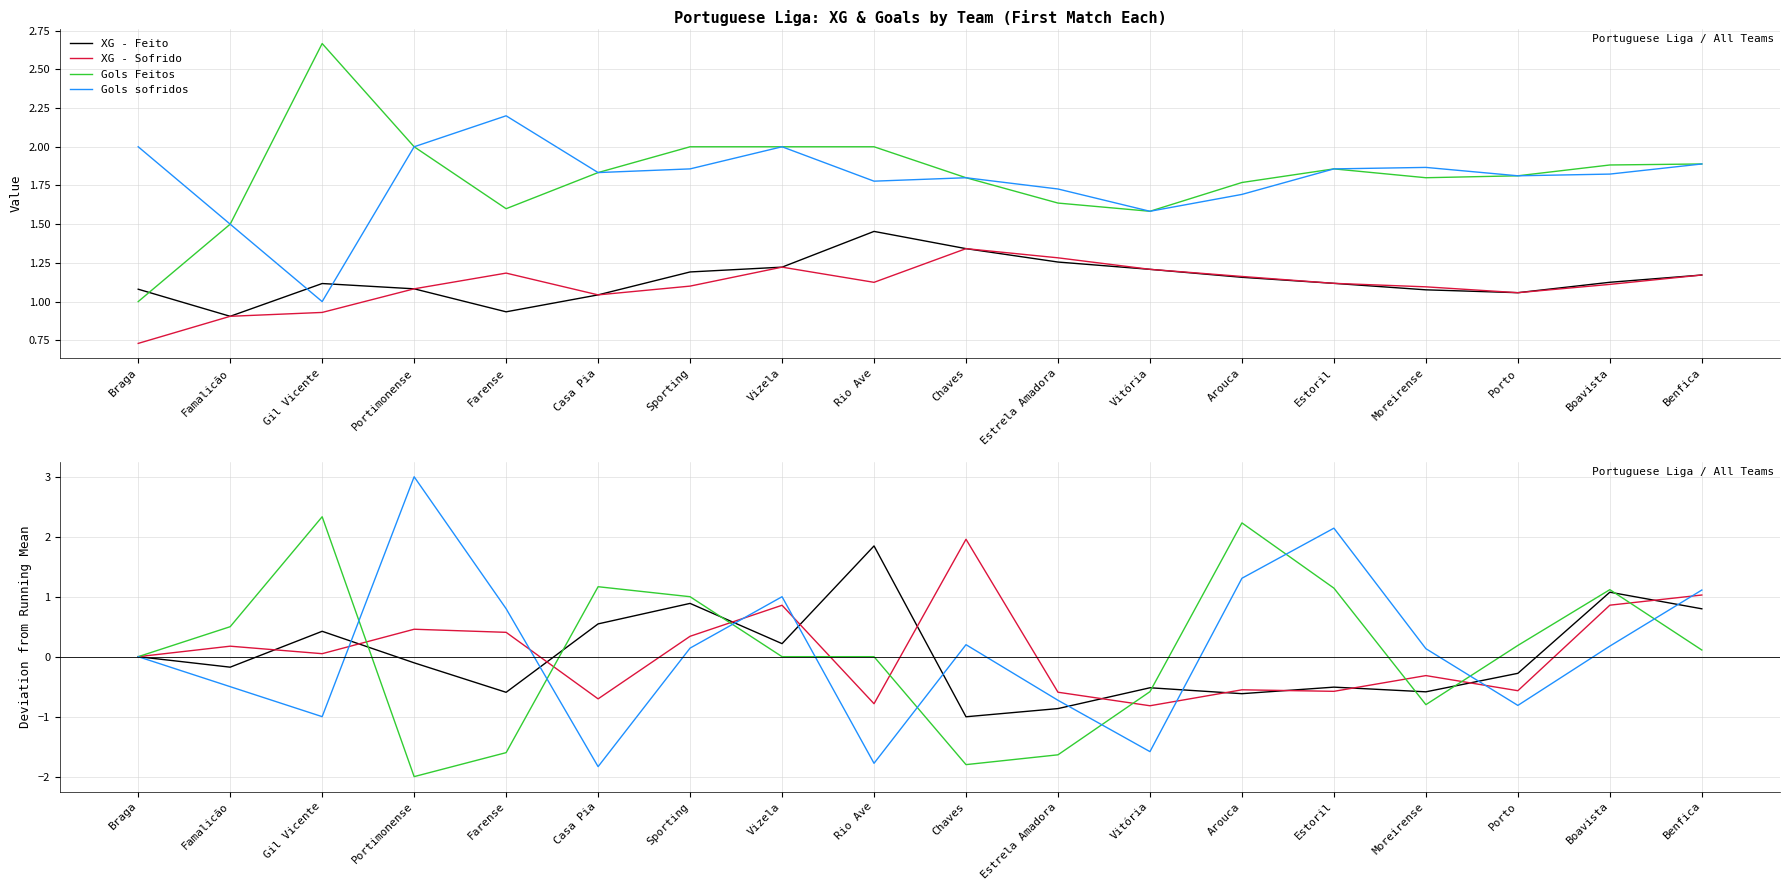

Where is the first local maximum for Gols sofridos?

Portimonense